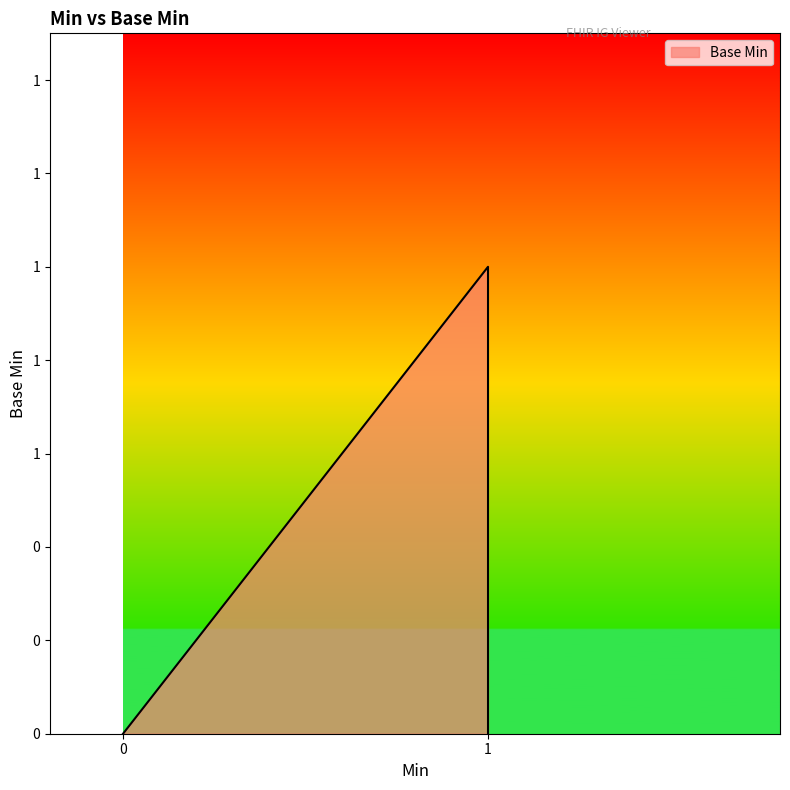

How many values exceed 0?

1